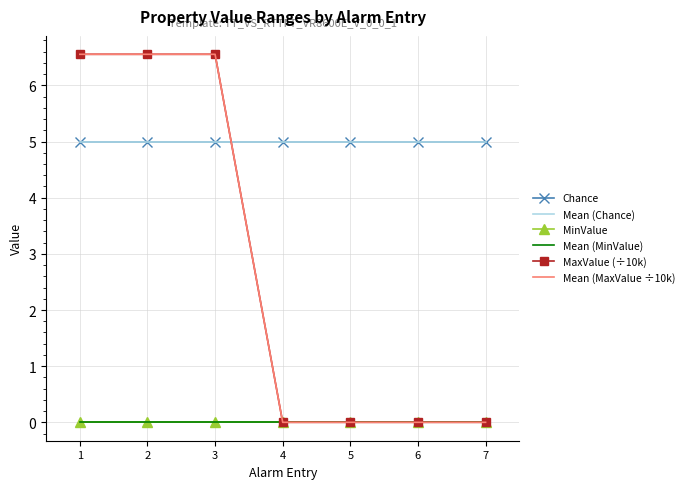

What is the maximum value shown in the chart?

6.6